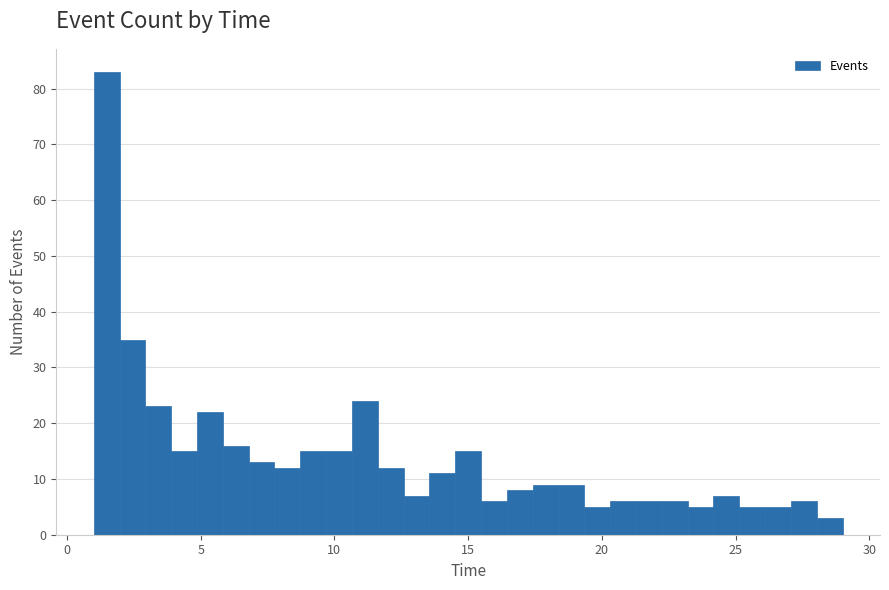

Read against the x-axis, roughly where is the centre of the tallest bar?

1.5